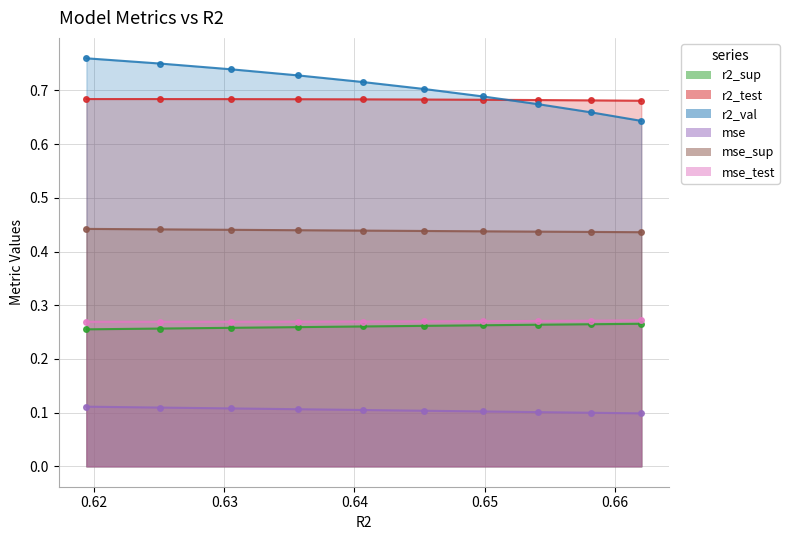

Count the number of data series in this chart.

4